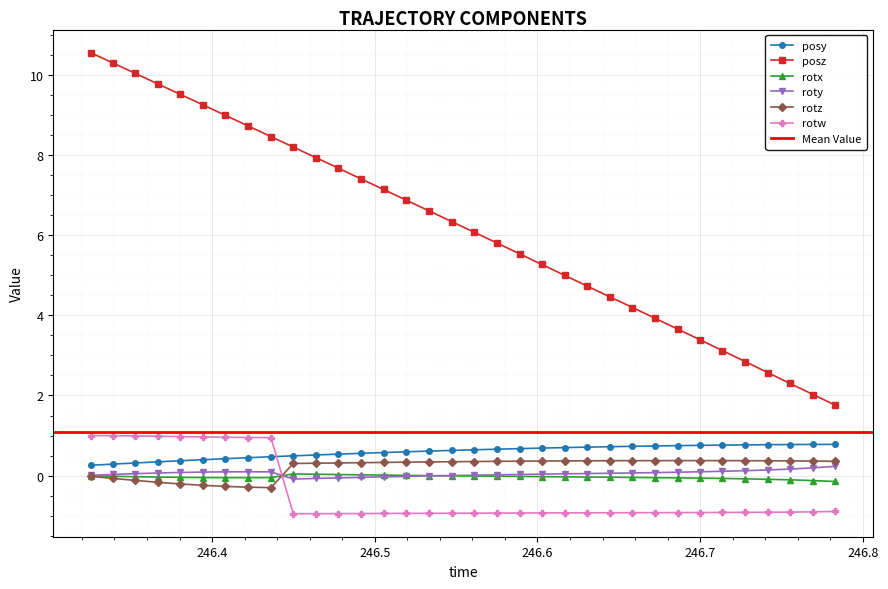

Rank the series by their maximum value, from highest to lowest.

posz, rotw, posy, rotz, roty, rotx